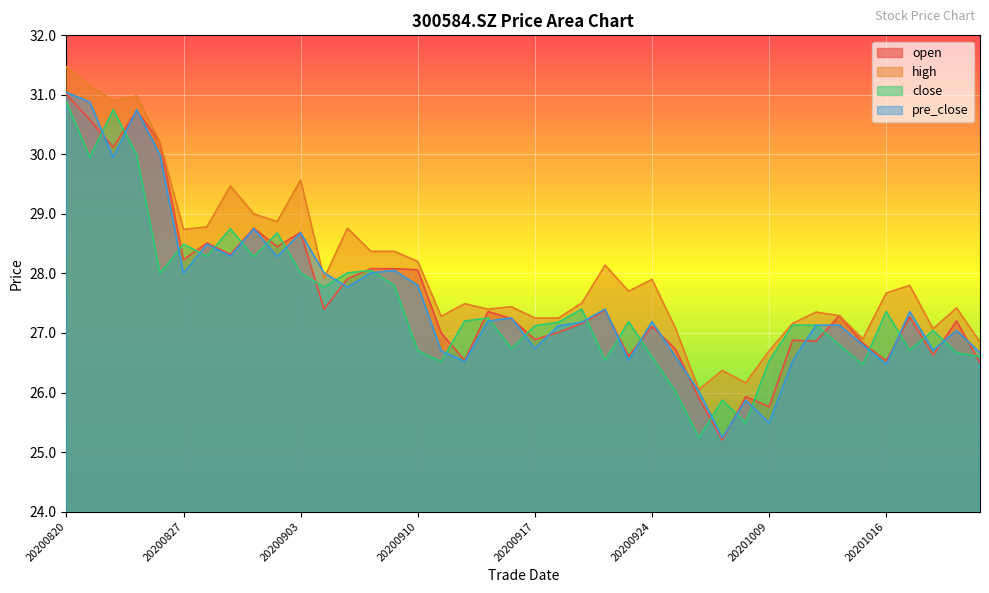

At 20201021, list the series in order from largest to smallest.

high, open, pre_close, close